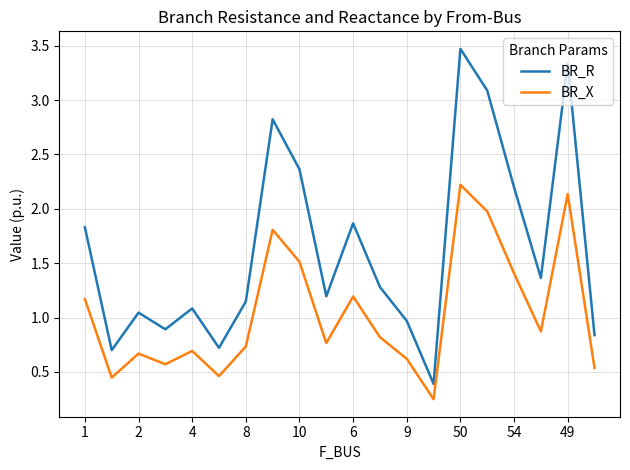

What is the greatest value displayed?

3.5